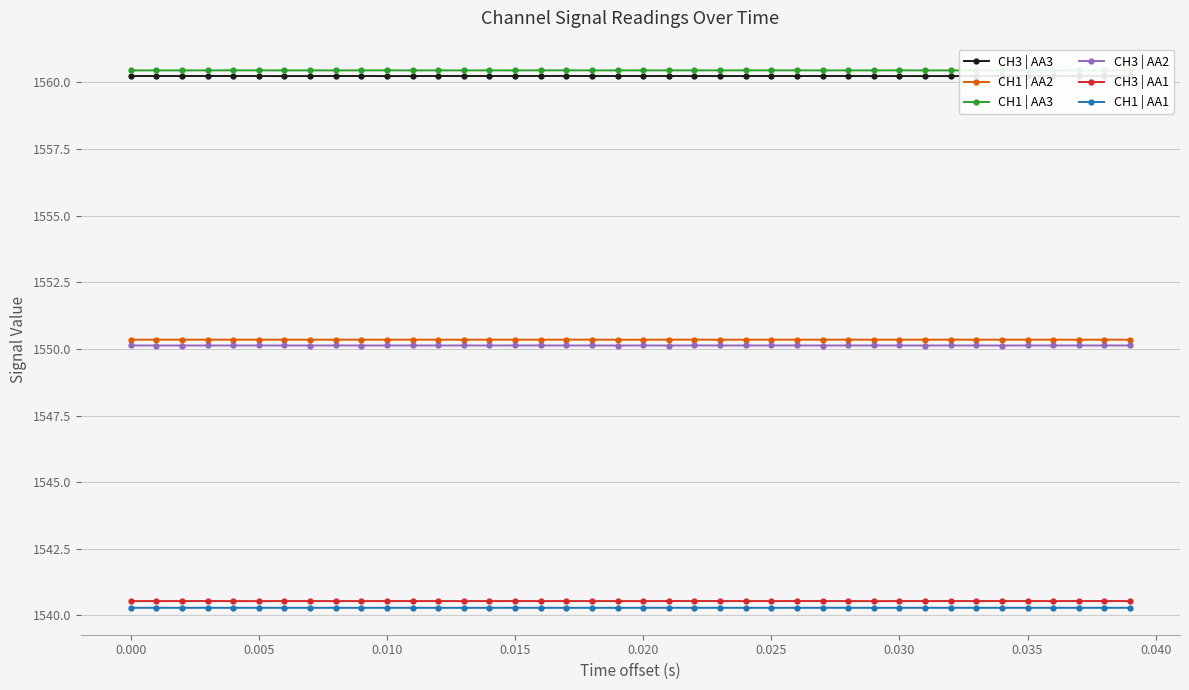

What is the maximum value shown in the chart?

1560.5